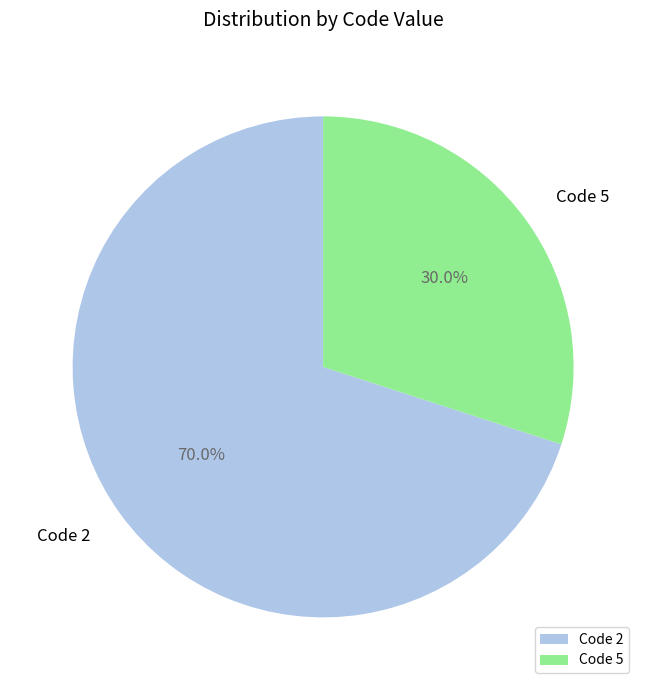

Which category has the biggest portion of the pie?

Code 2